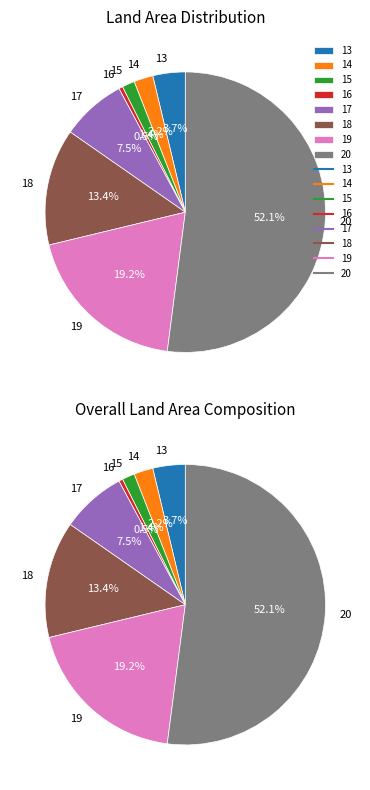

Which category has the biggest portion of the pie?

20